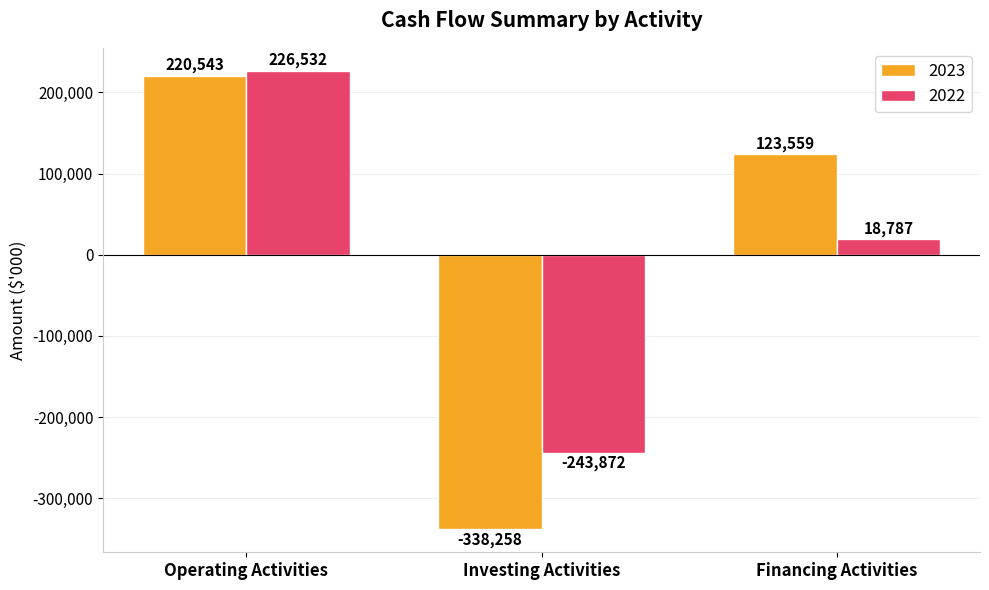

How many groups of bars are there?

3